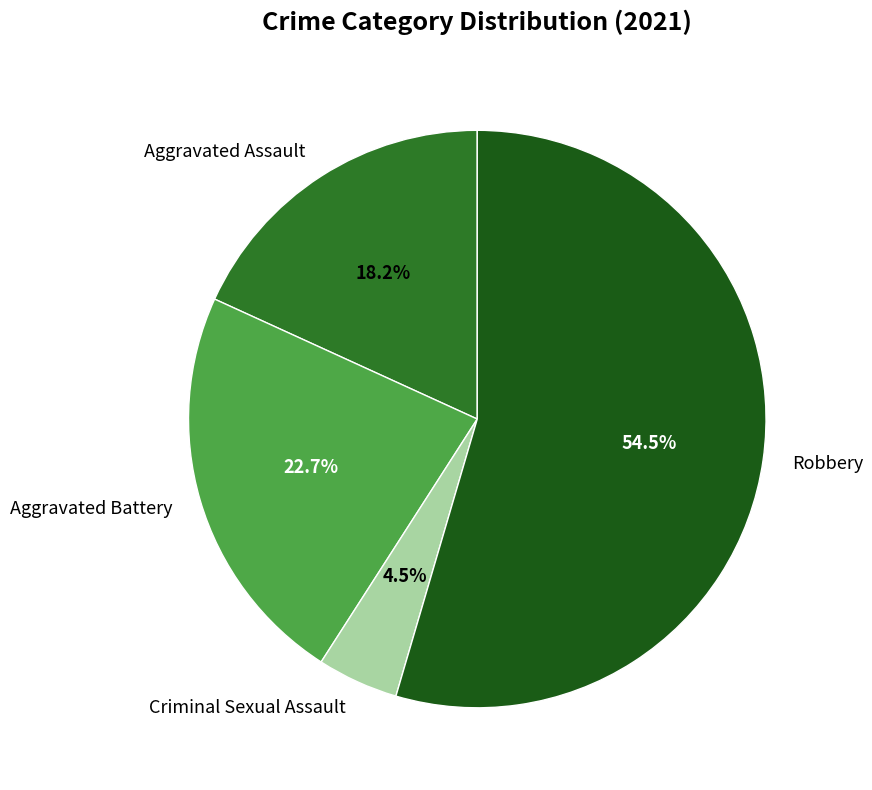

To the nearest percent, what portion does Aggravated Battery represent?

23%